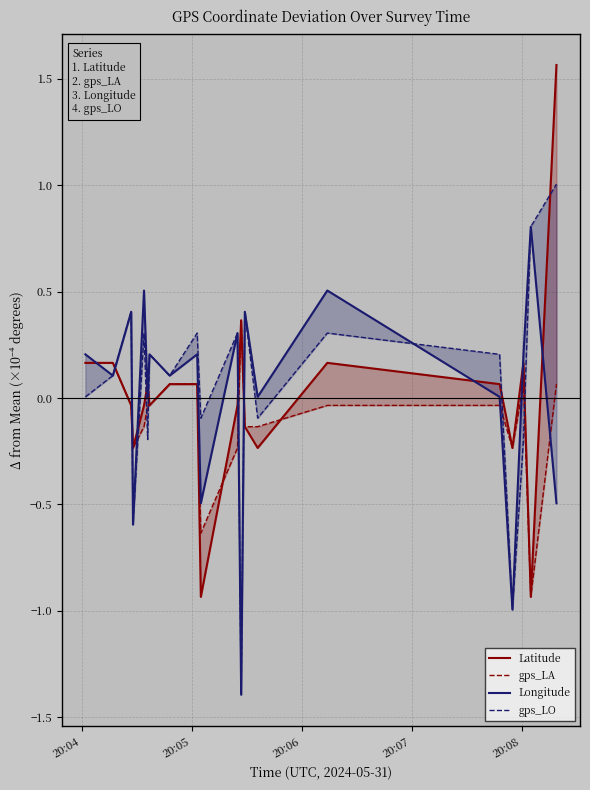

How many negative values does the Longitude series have?

5